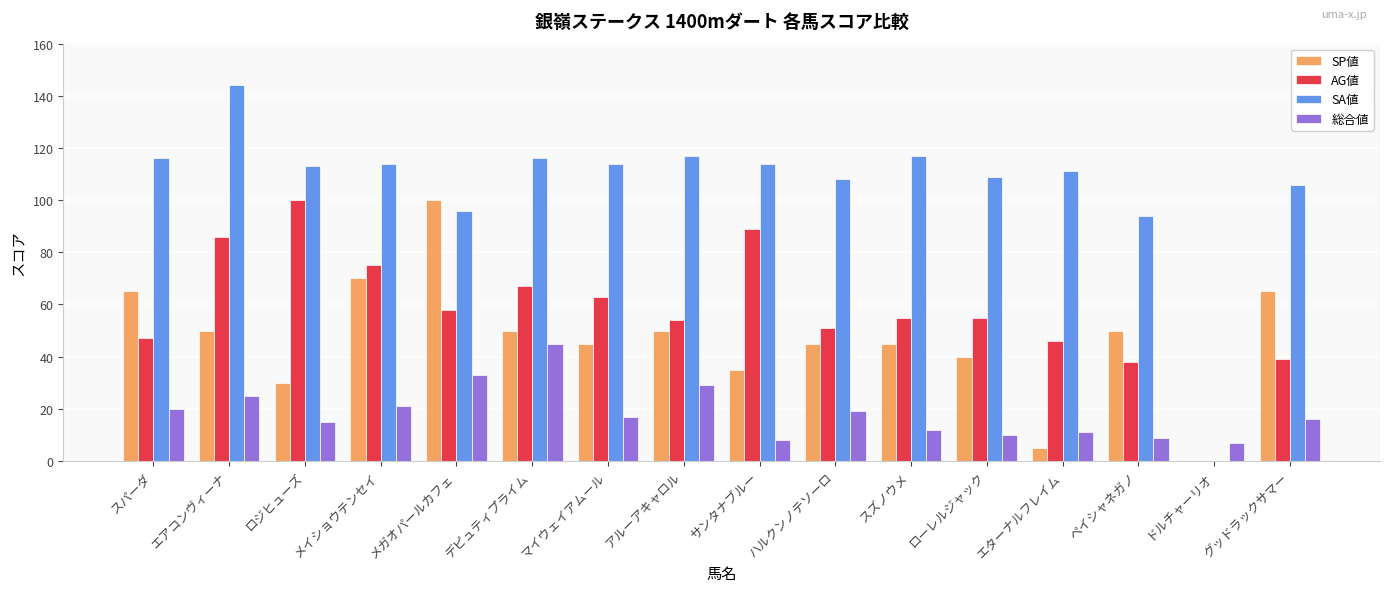

Is it true that SA値 equals 202 at エアコンヴィーナ?

False